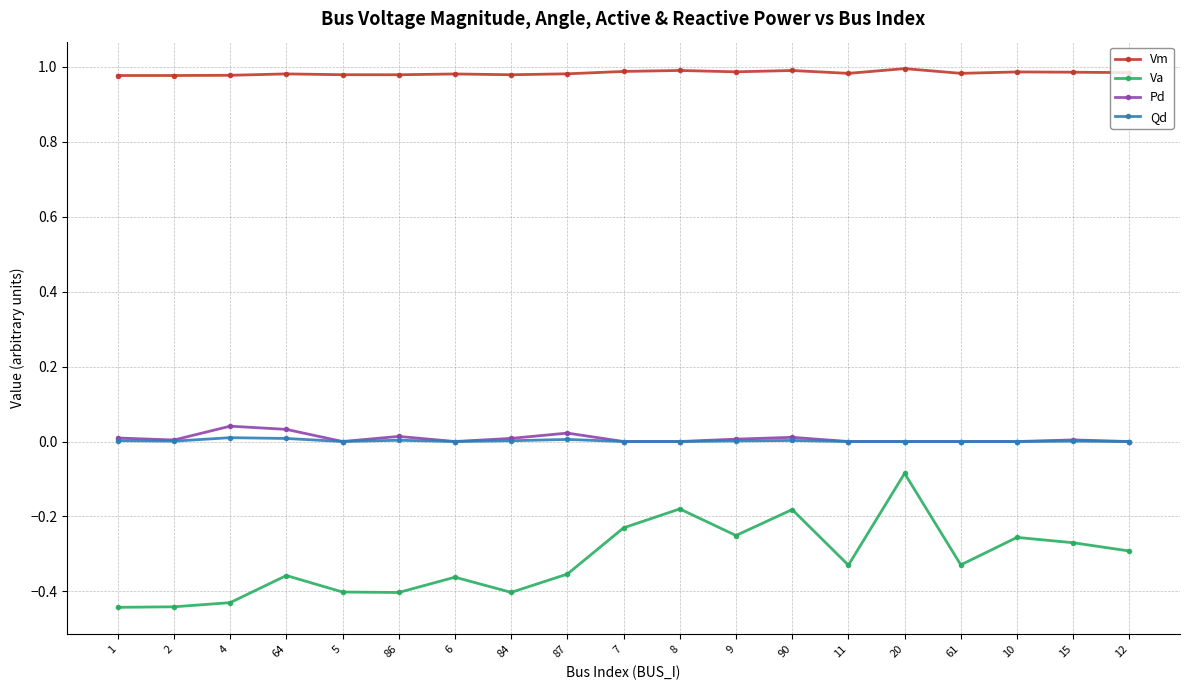

How many lines are shown in the chart?

4